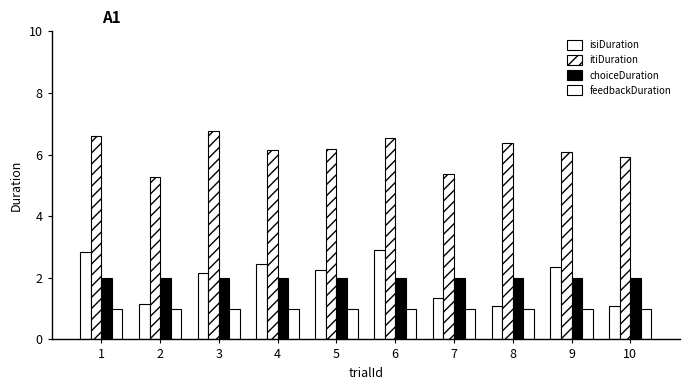

Are the bars horizontal?

No